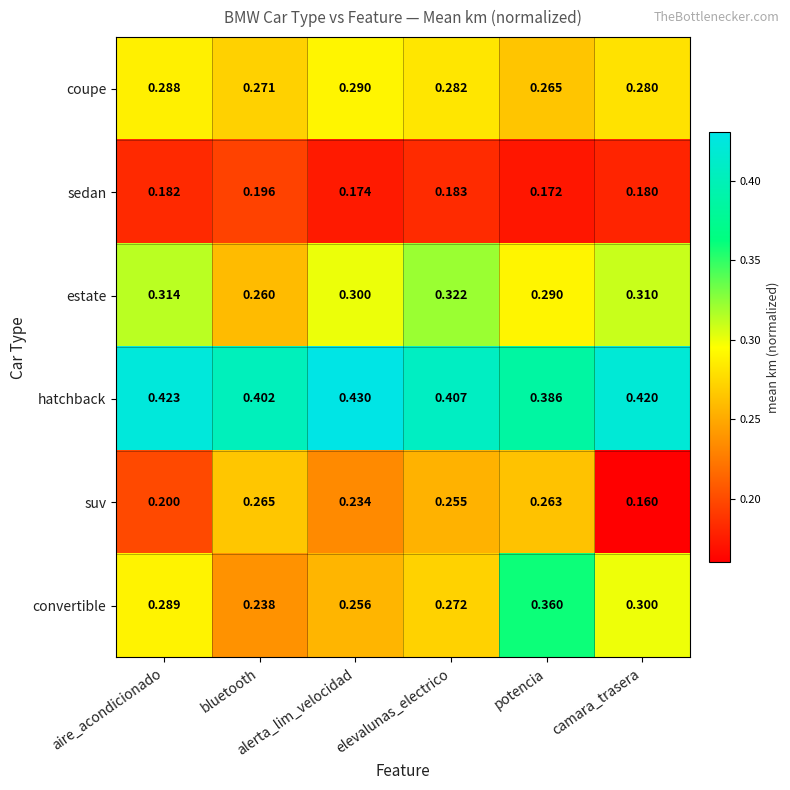

List the series in order of their peak value, lowest first.

sedan, suv, coupe, estate, convertible, hatchback